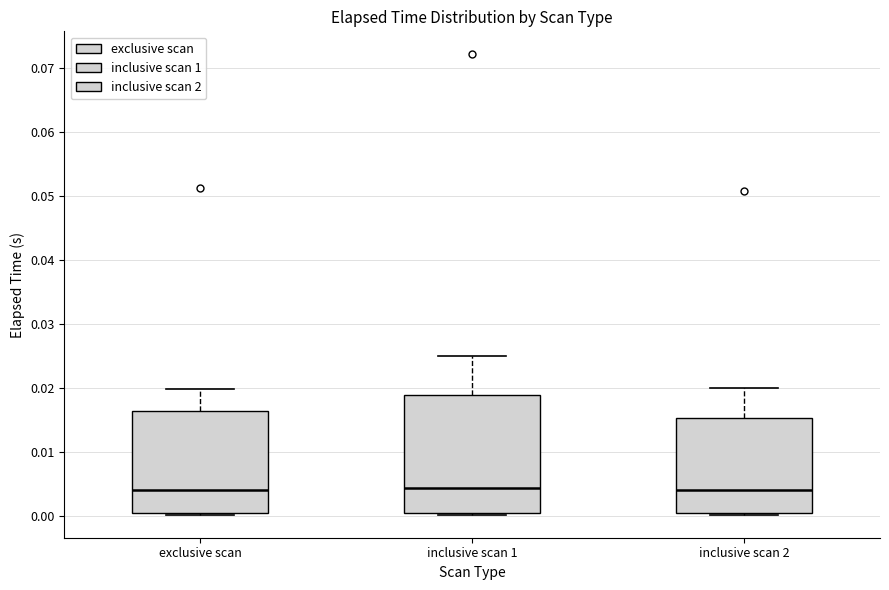

Reading left to right, transcribe this box plot: for each box, give where its median line is, the range the box spans, and where its two whiskers end, as read against the y-axis. The values are not printed on the chart, so give them approximately, as read against the axis.

exclusive scan: median 0.004, box 0.000 to 0.016, whiskers 0.000 to 0.020
inclusive scan 1: median 0.004, box 0.000 to 0.019, whiskers 0.000 to 0.025
inclusive scan 2: median 0.004, box 0.000 to 0.015, whiskers 0.000 to 0.020